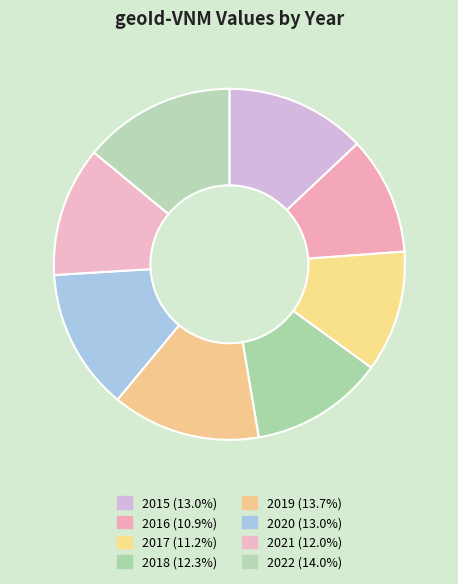

Rank the categories by value from lowest to highest.

2016, 2017, 2021, 2018, 2015, 2020, 2019, 2022